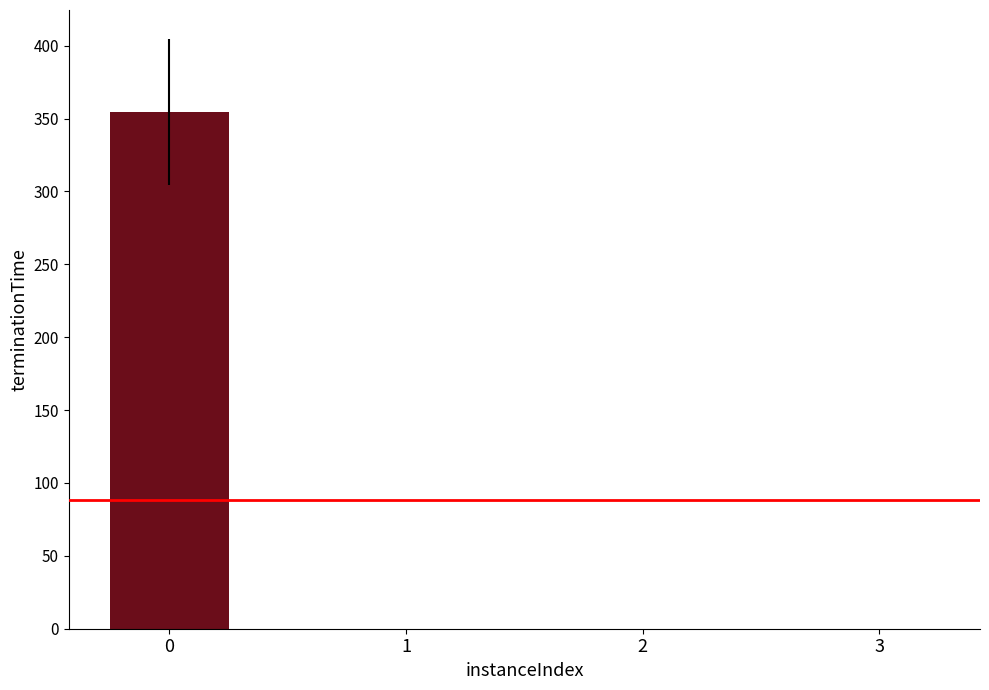

What is the sum of all values?

354.3